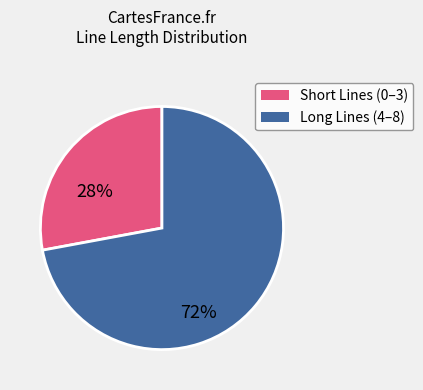

Is there any slice that represents more than half of the pie?

Yes